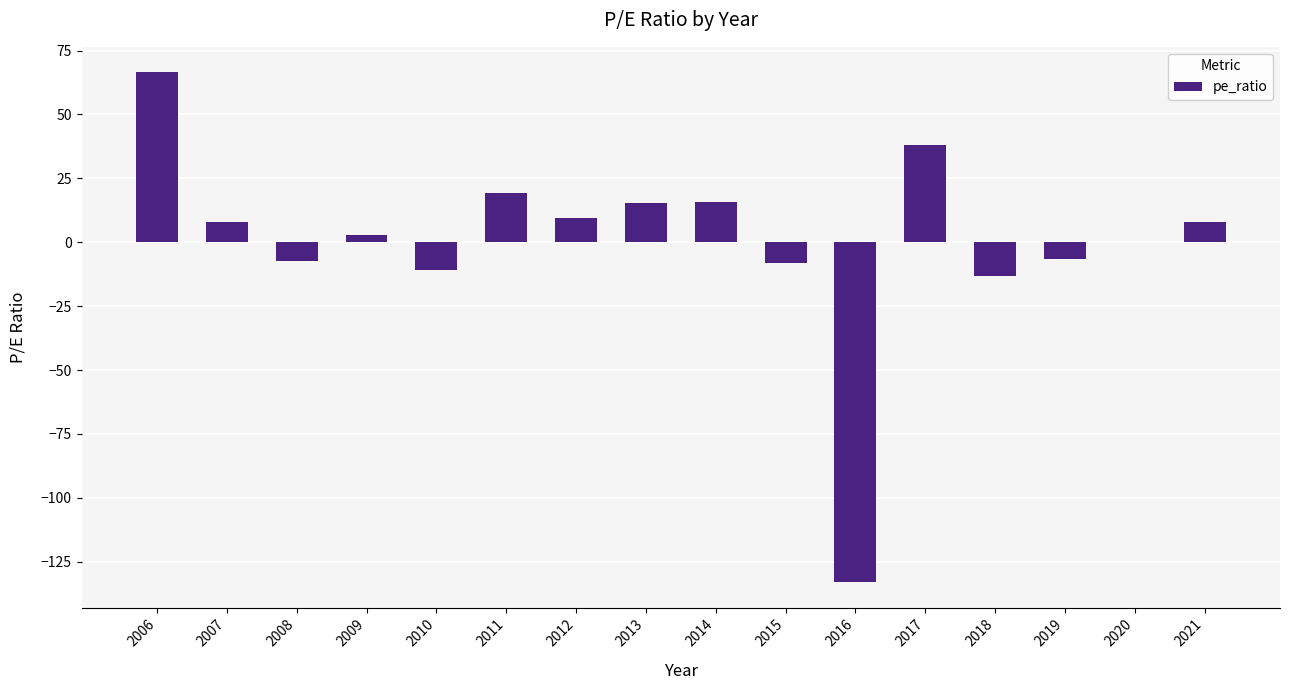

Are the bars horizontal?

No